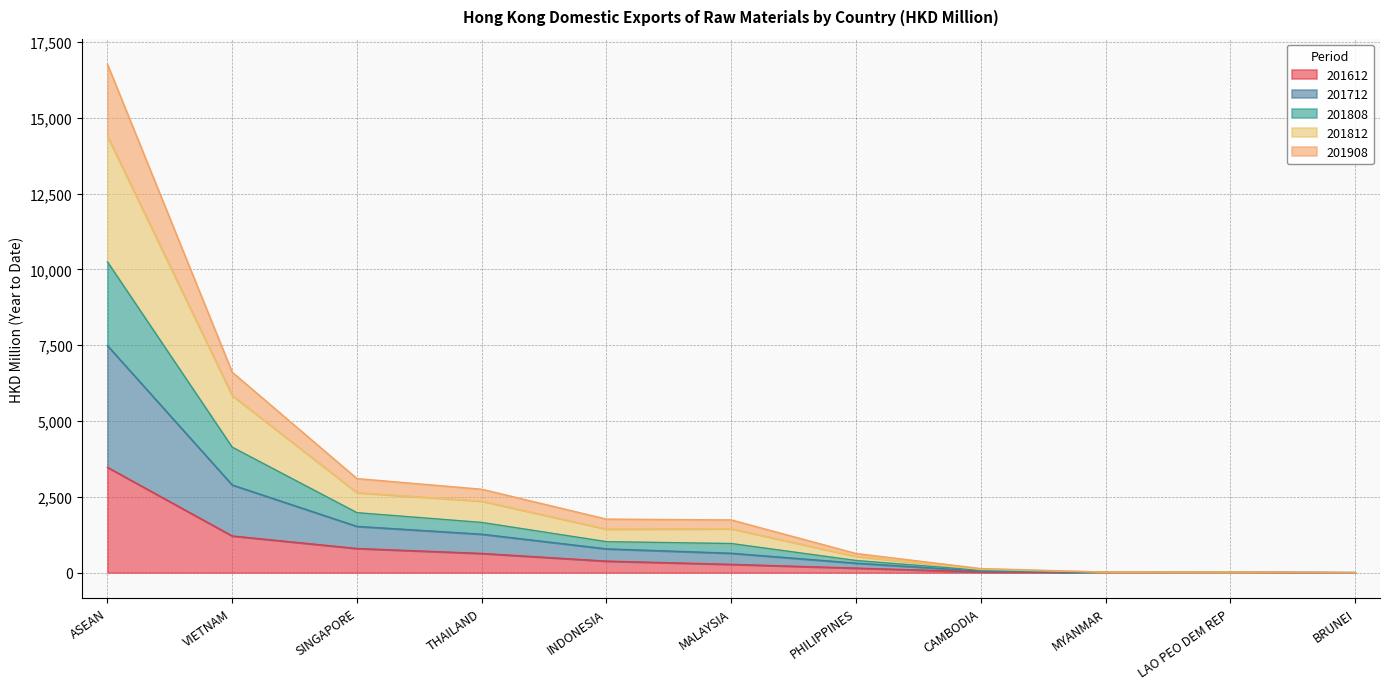

What position from the right is LAO PEO DEM REP?

2